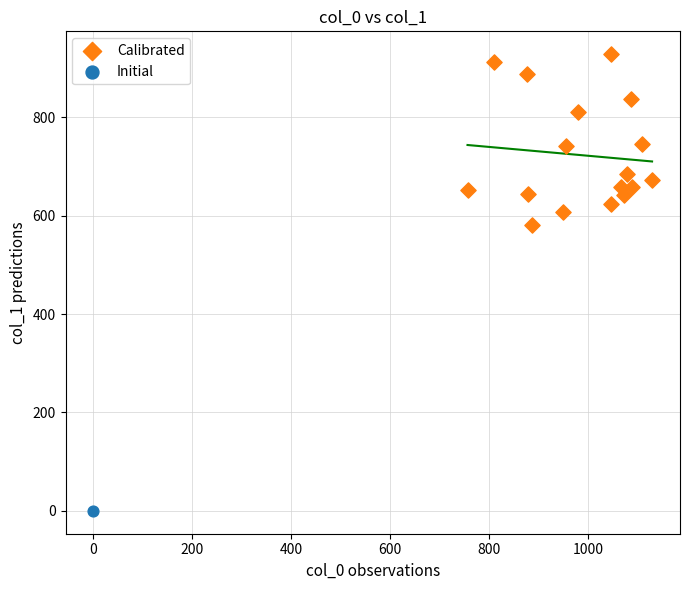

What are all the series names shown in the legend?

Calibrated, Initial